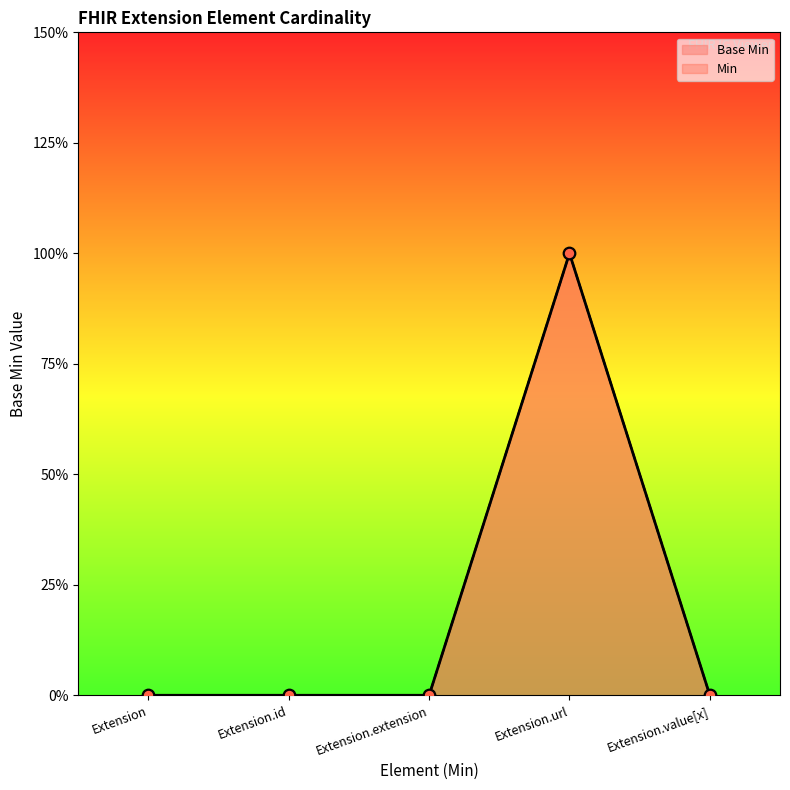

Between Extension.url and Extension, which is larger?

Extension.url